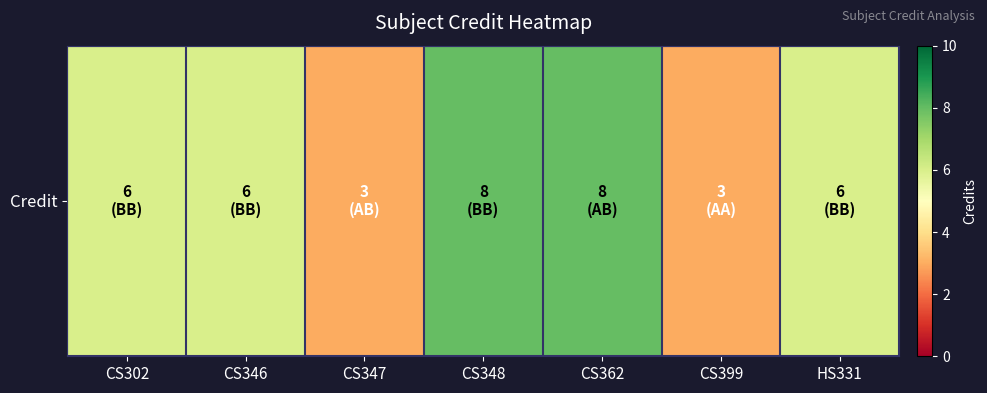

List the labels in order of value, smallest first.

CS347, CS399, CS302, CS346, HS331, CS348, CS362